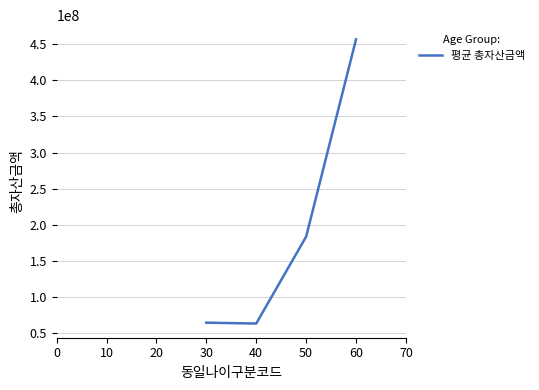

Does the chart have visible grid lines?

Yes